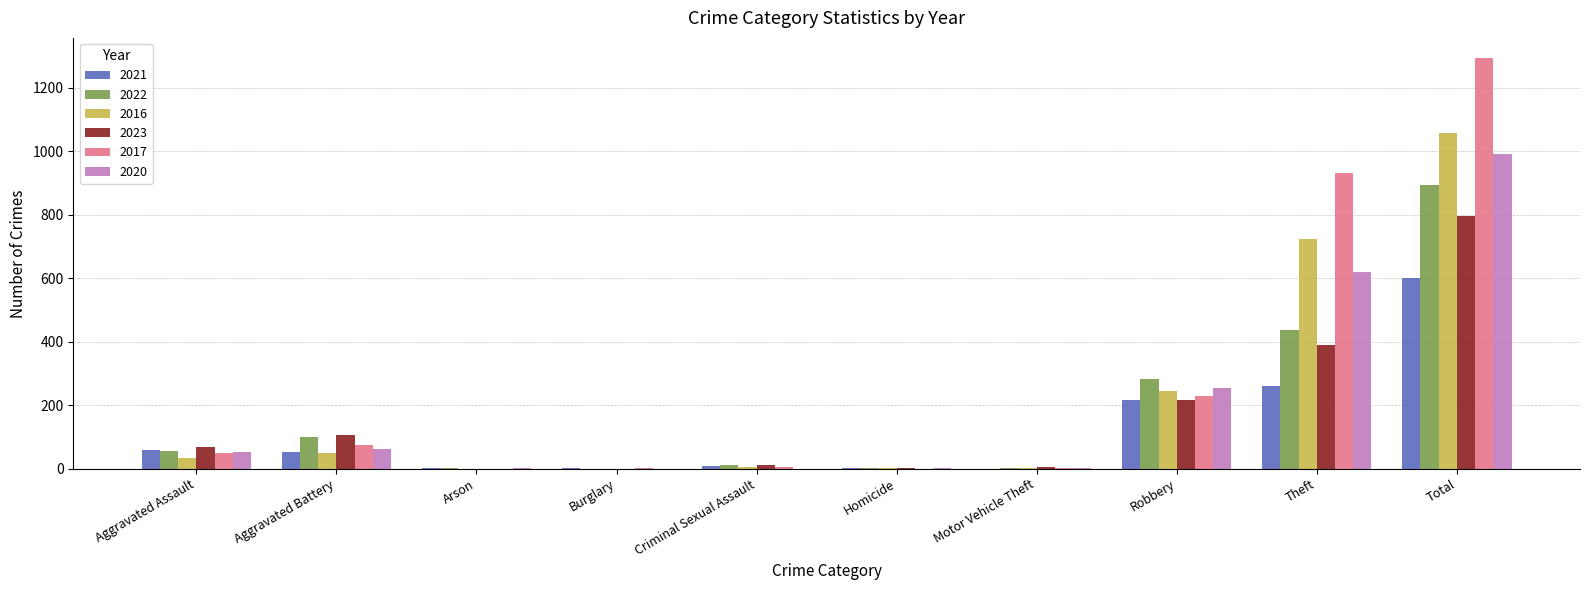

At which category is the sum across all series the highest?

Total